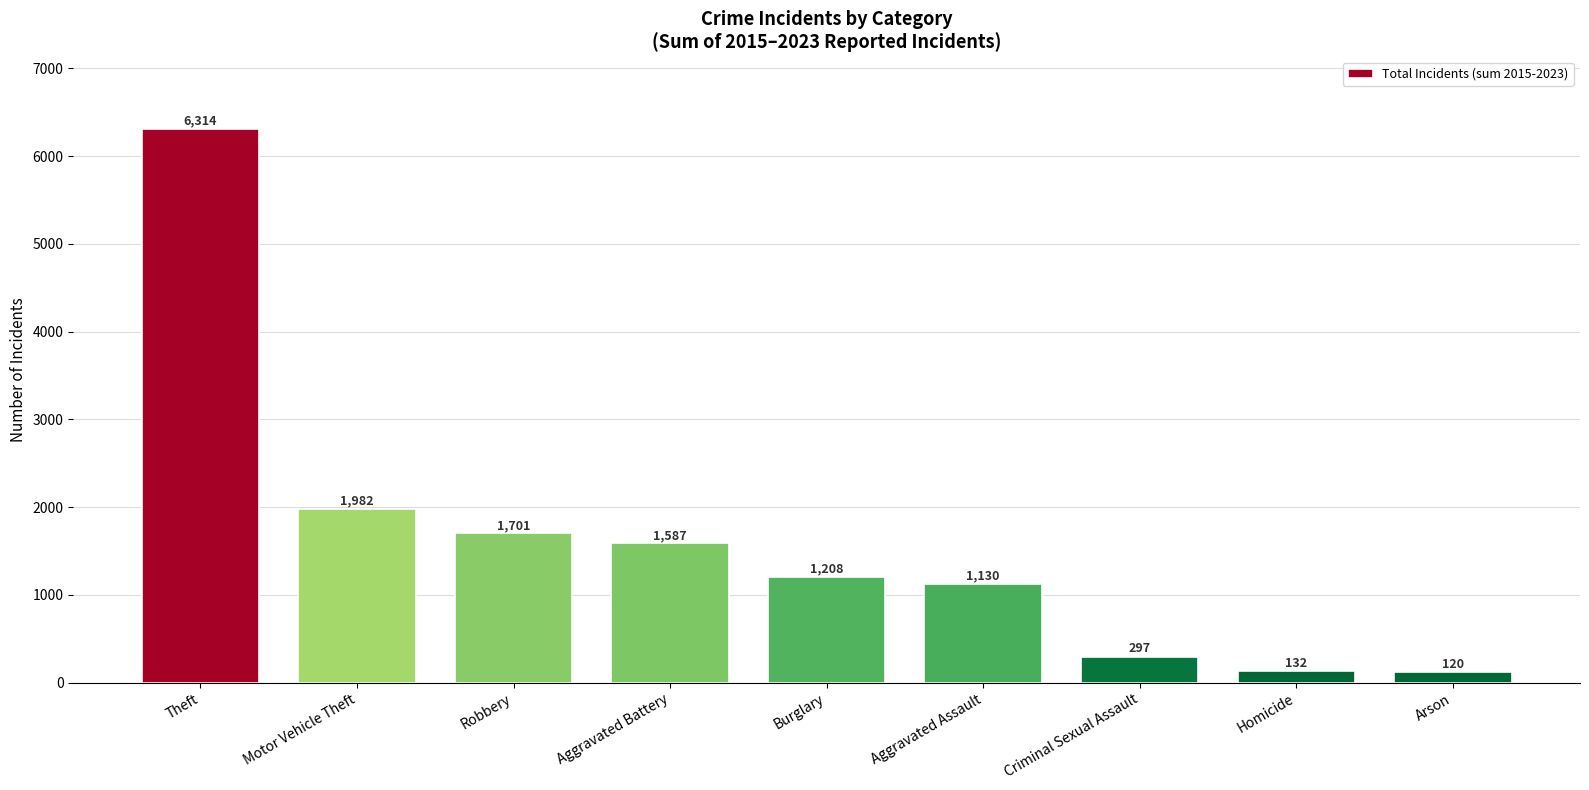

What value does the data have at Aggravated Assault, to the nearest 10?

1130